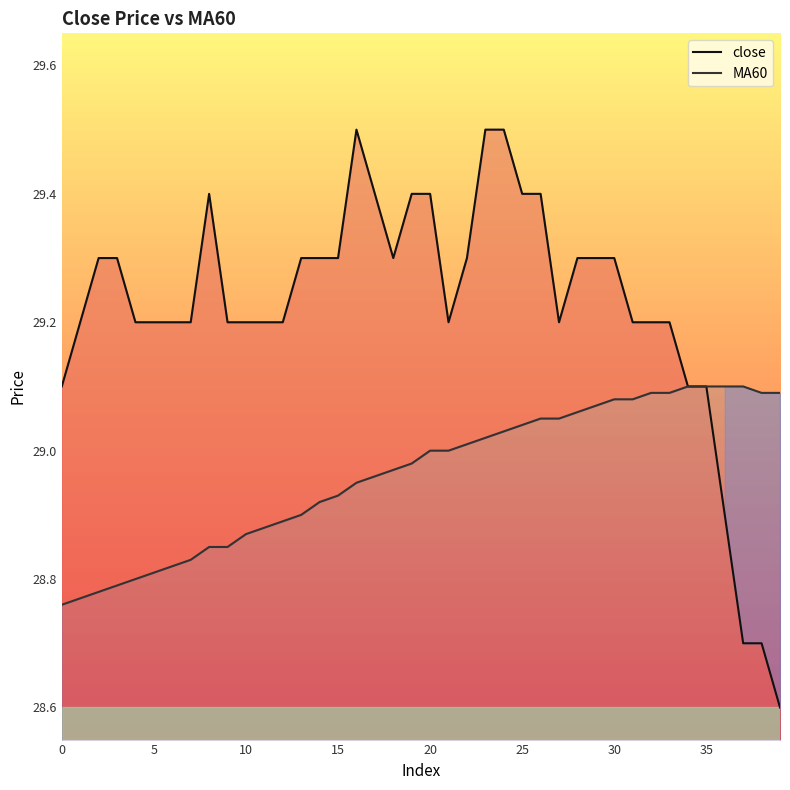

How many lines are shown in the chart?

2